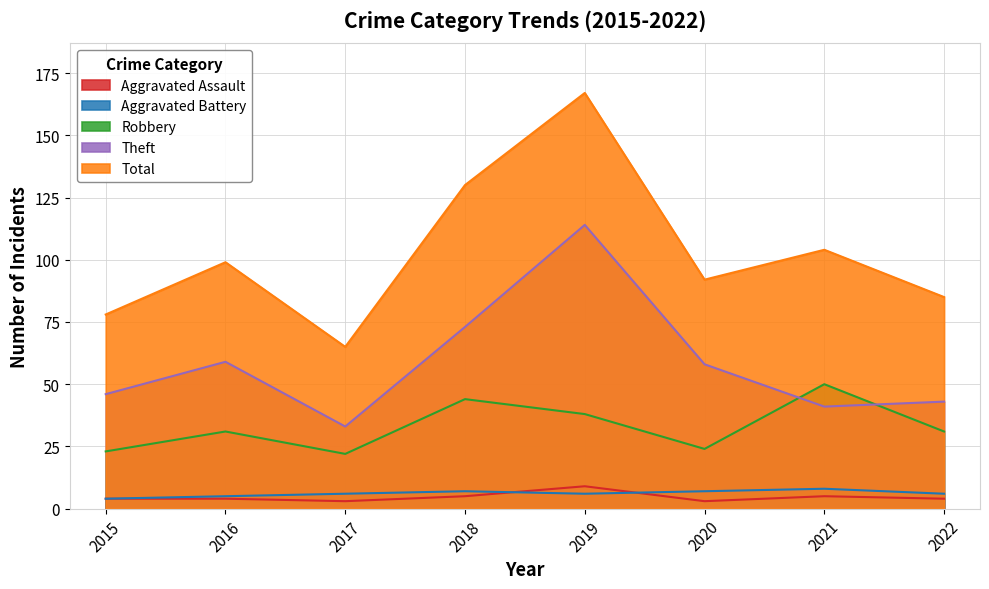

Where is Aggravated Battery nearest to the value 6?

2017